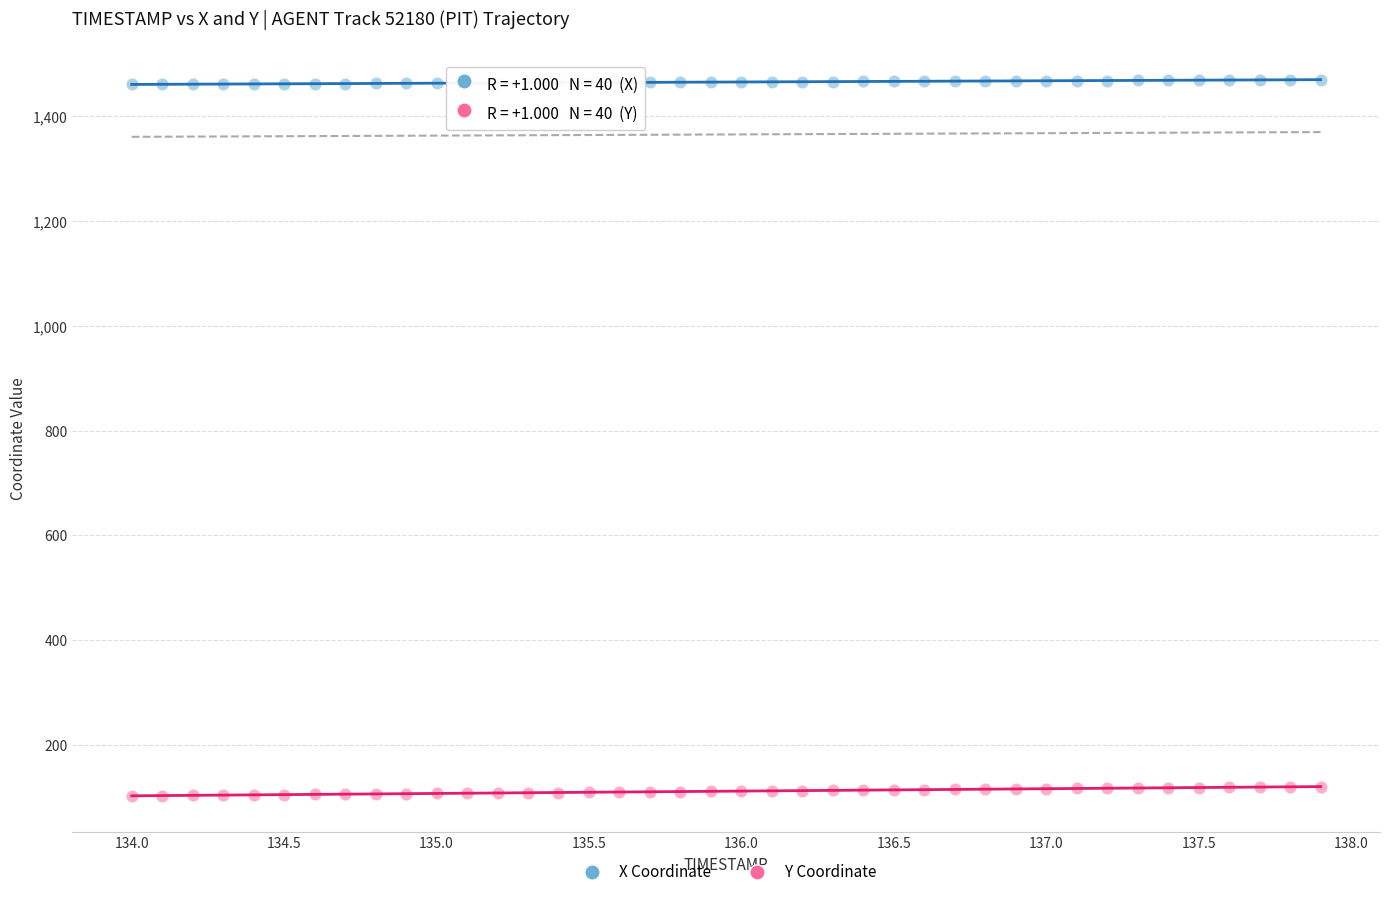

Across all data points, what is the range of Y values (max minus min)?

1366.3